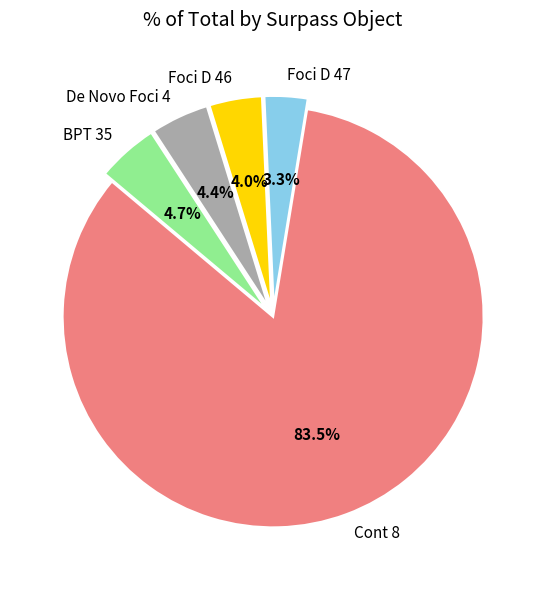

Between Foci D 47 and BPT 35, which is larger?

BPT 35